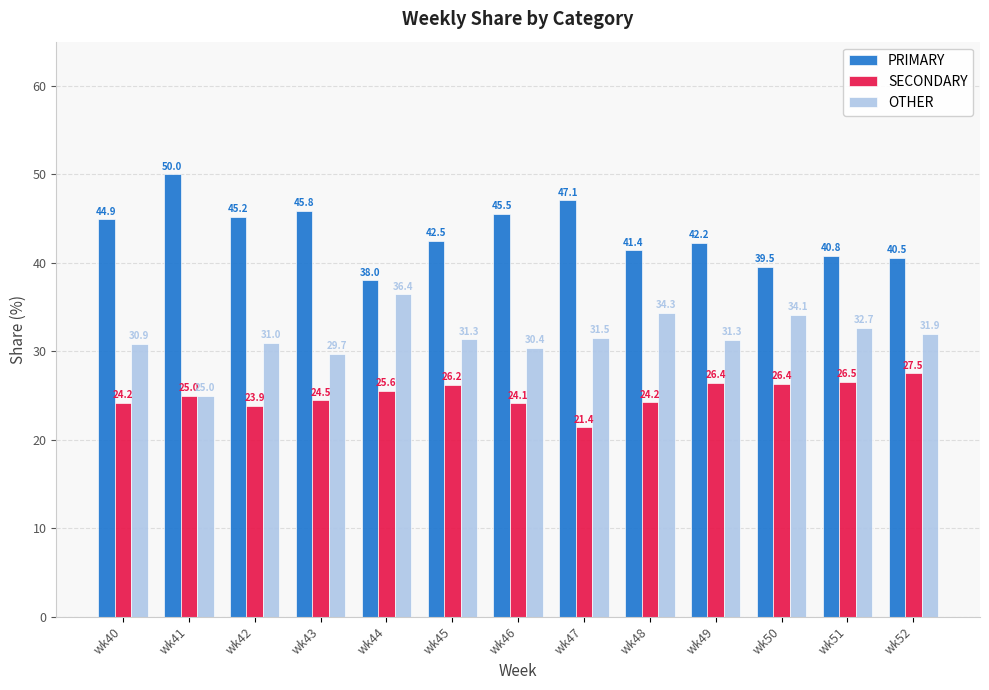

Is it true that PRIMARY equals 61.5 at wk51?

False